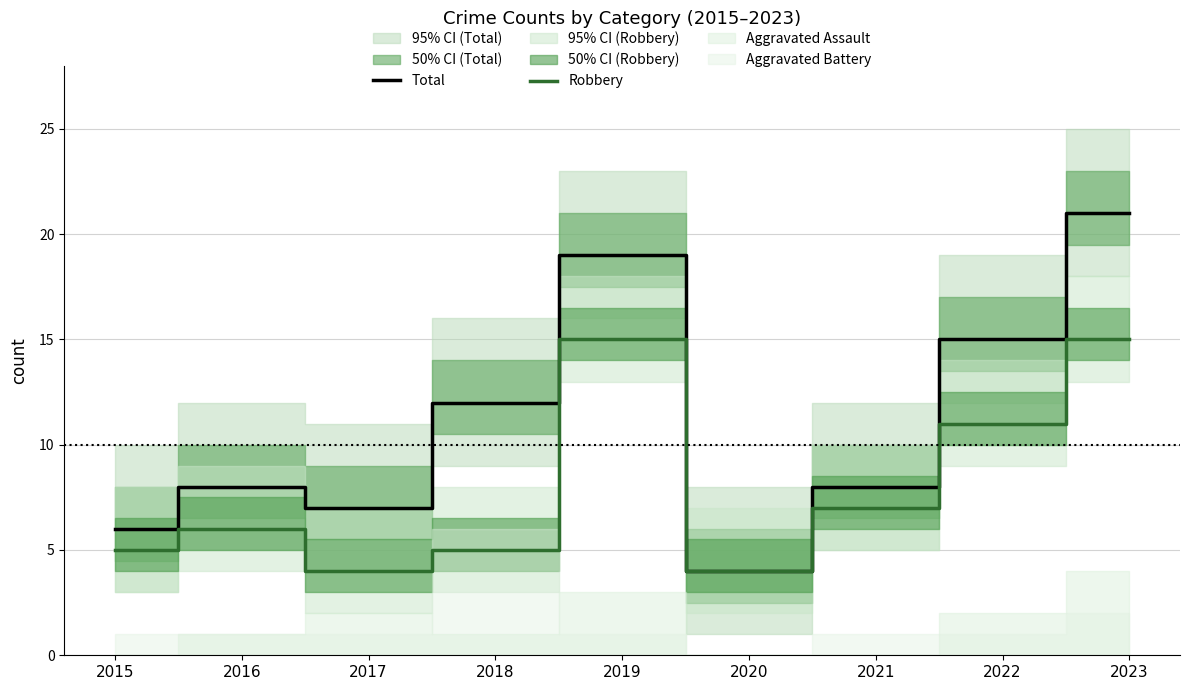

Does the chart display data point markers on the line(s)?

No